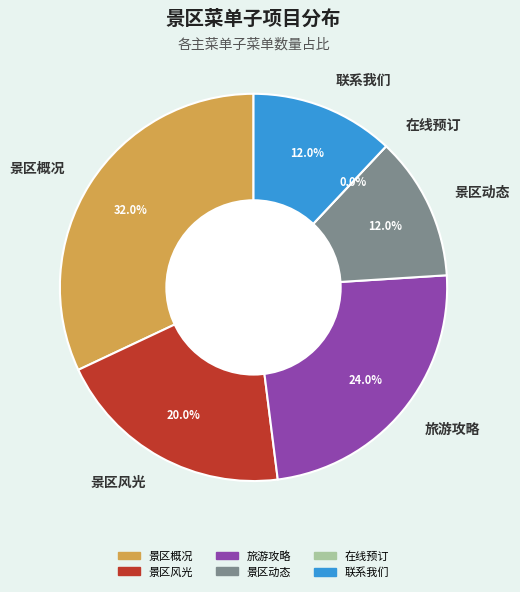

What is the total percentage of 在线预订 and 旅游攻略?

24.0%